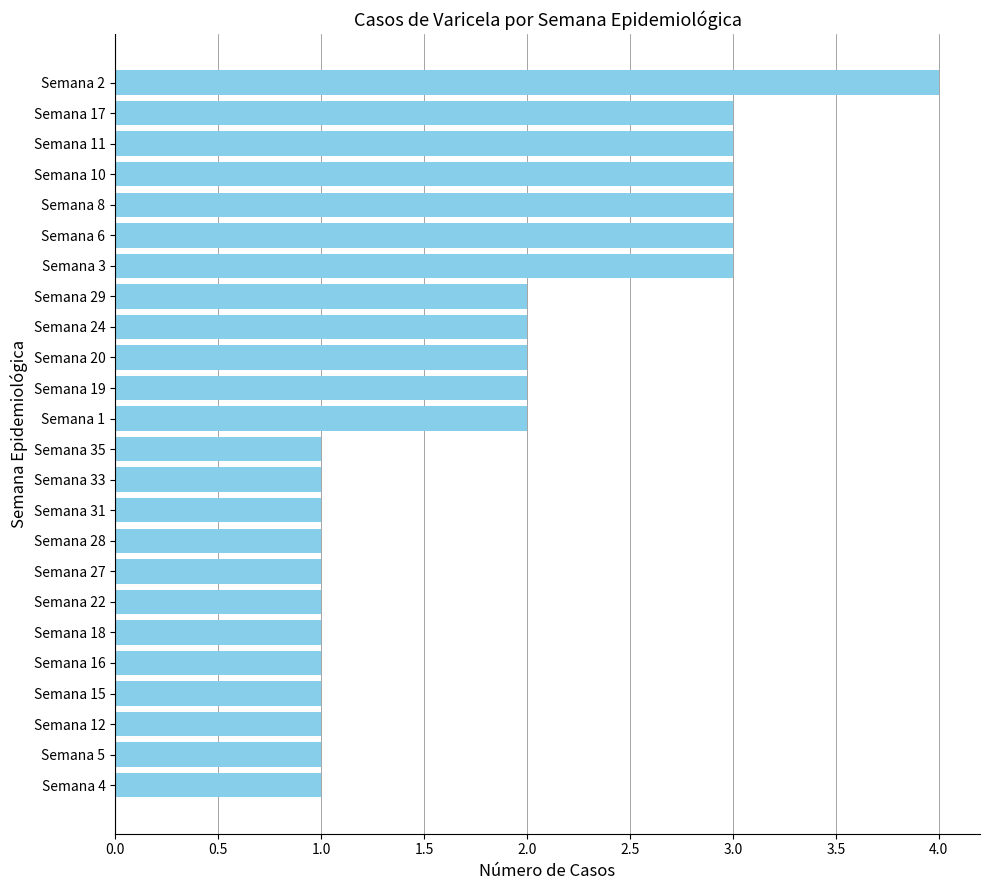

What is the ratio of the value at Semana 22 to the value at Semana 15?

1.0